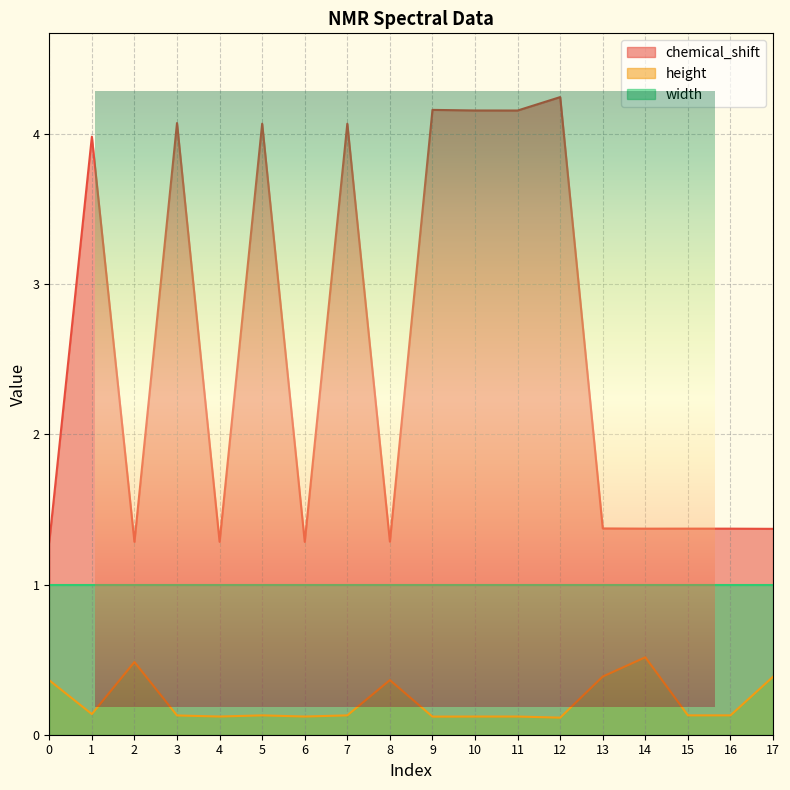

True or false: height and chemical_shift cross at least once.

False